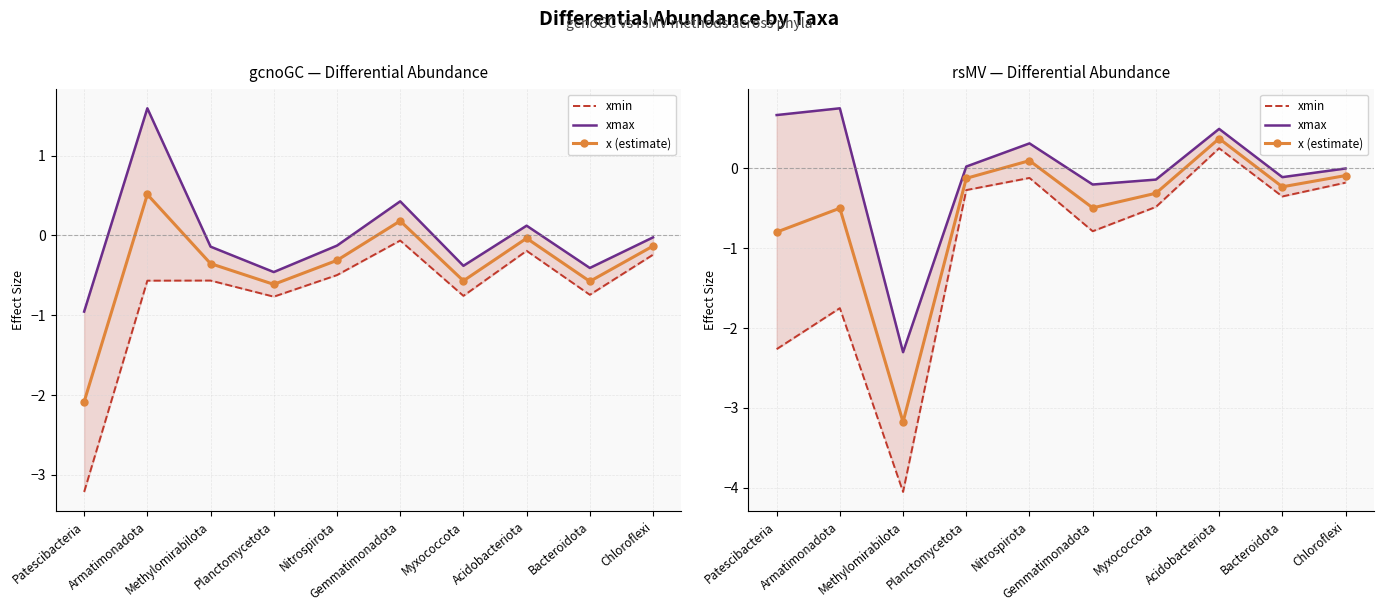

What is the approximate value of x (estimate) at Planctomycetota?

-0.1